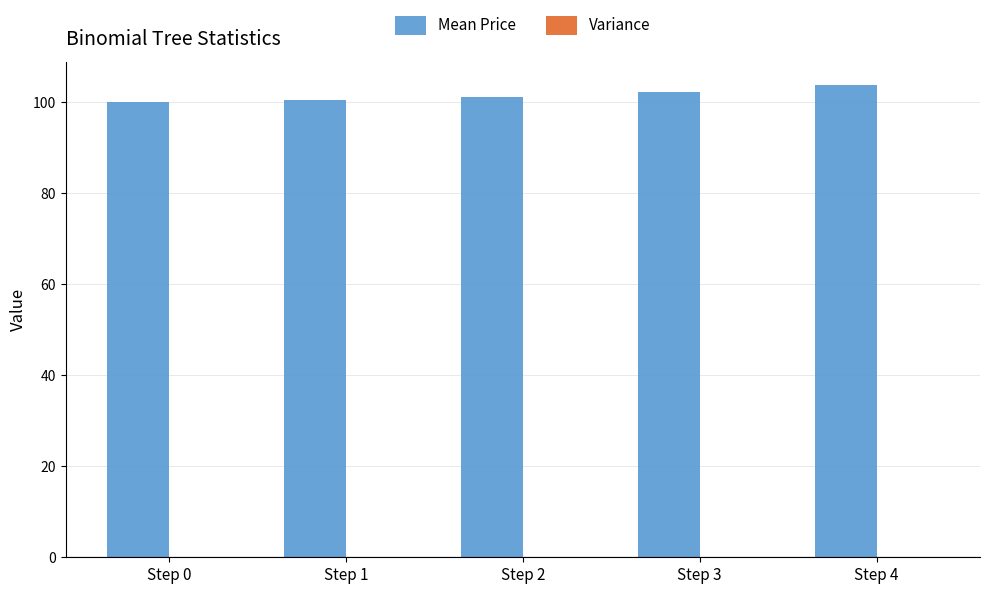

The value of Mean Price at Step 0 is 100.0. True or false?

True